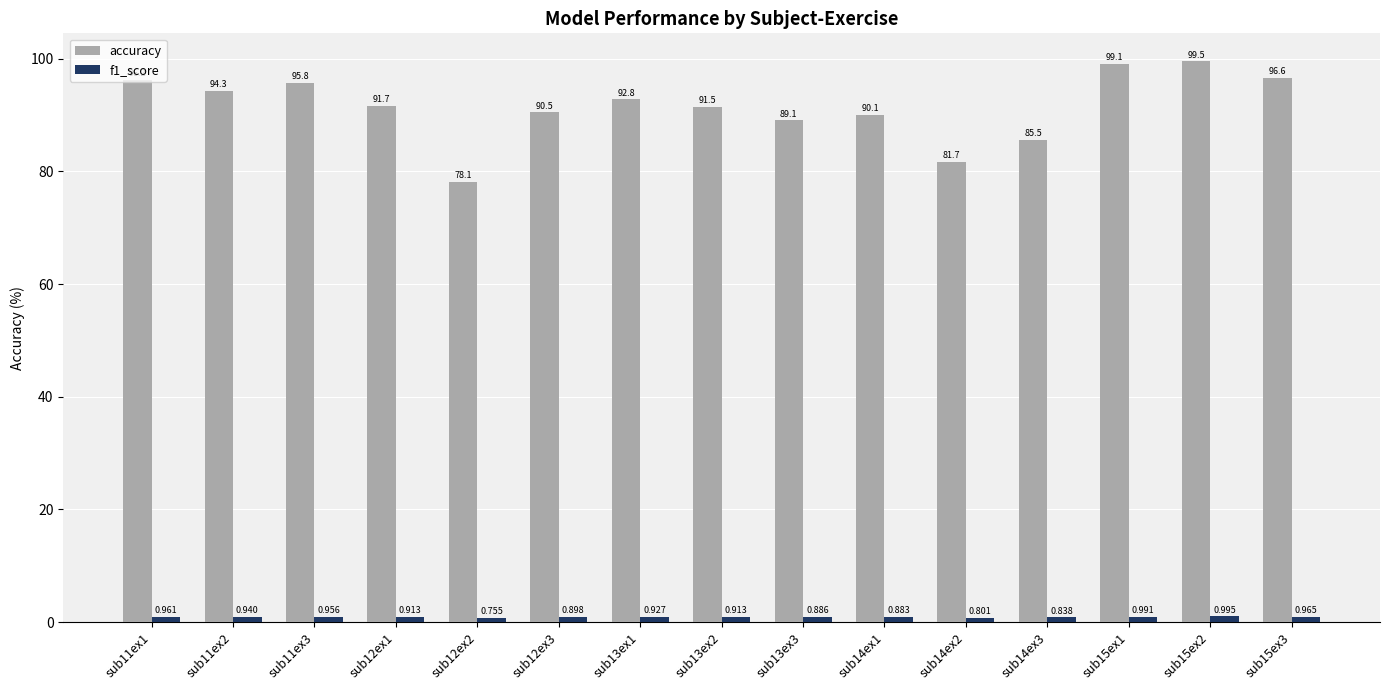

Which series has the widest spread of values?

accuracy